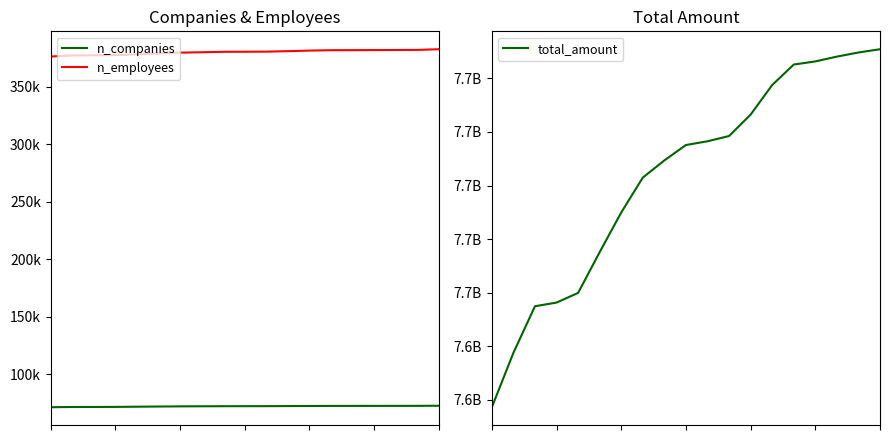

List the labels in order of n_employees value, largest first.

18, 17, 16, 15, 14, 13, 12, 11, 10, 9, 8, 7, 6, 5, 4, 3, 2, 1, 0